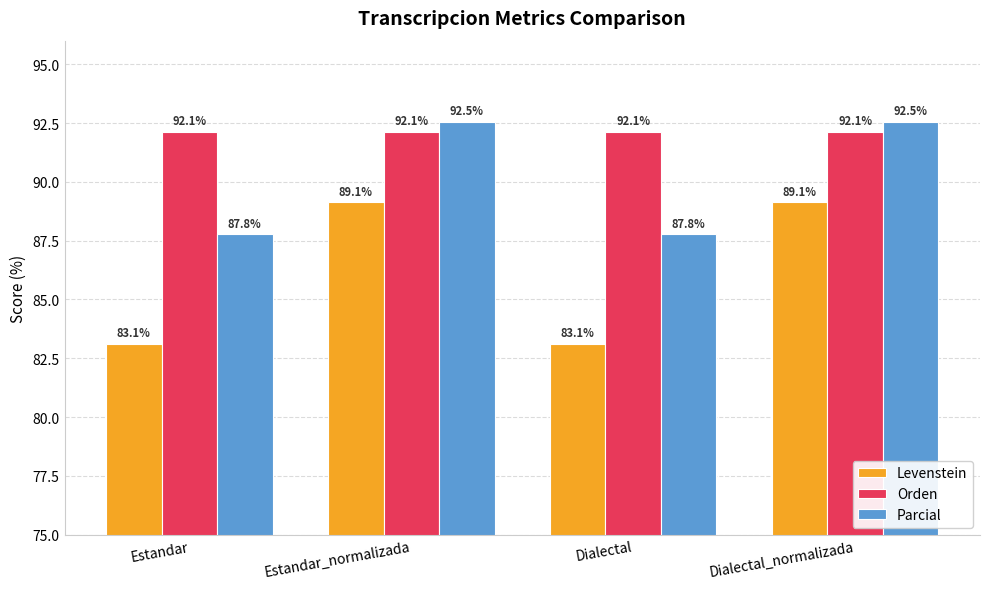

What is the minimum value shown in the chart?

83.1